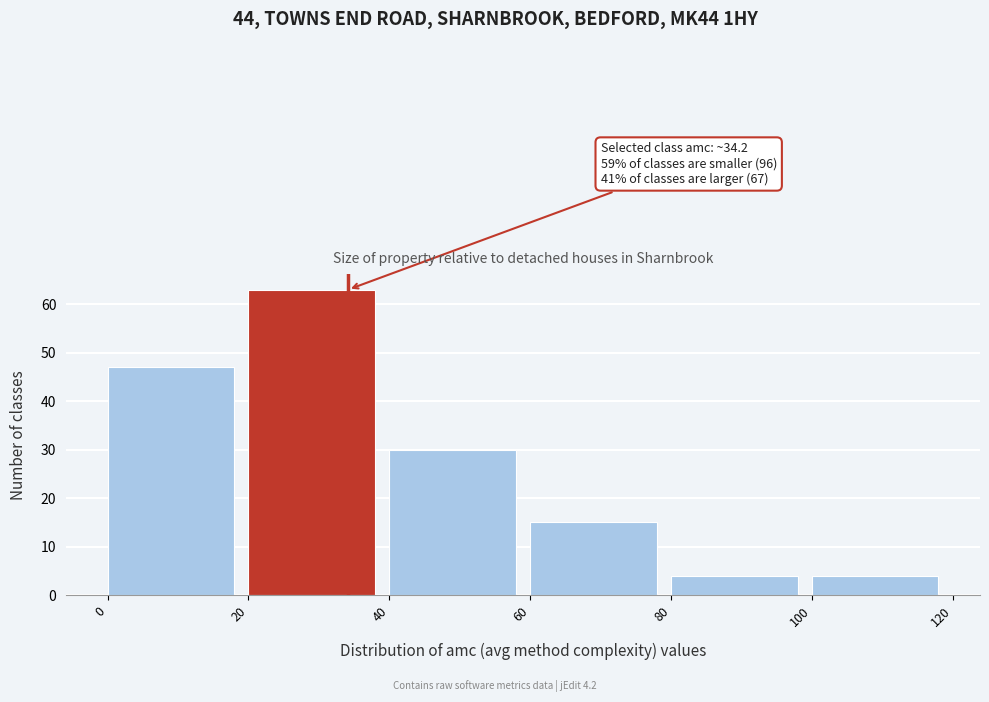

Over which range of the x-axis is the bar tallest?

20 to 40